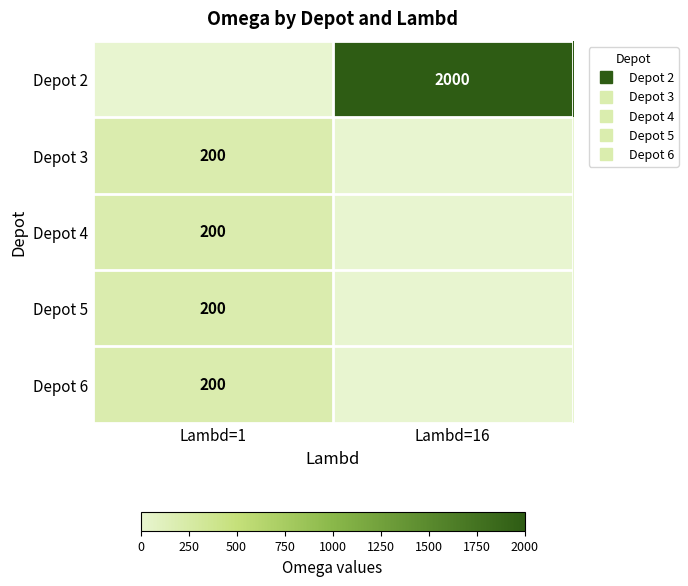

What is the sum of all Depot 5 values?

200